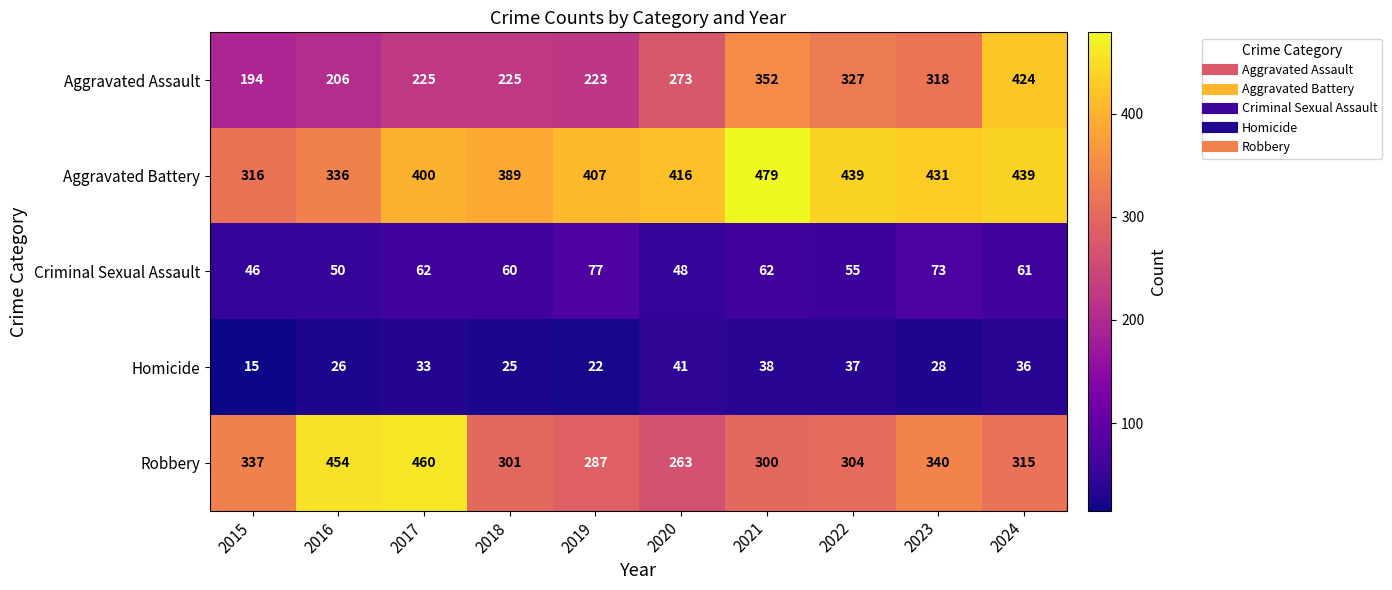

Which series has the widest spread of values?

Aggravated Assault